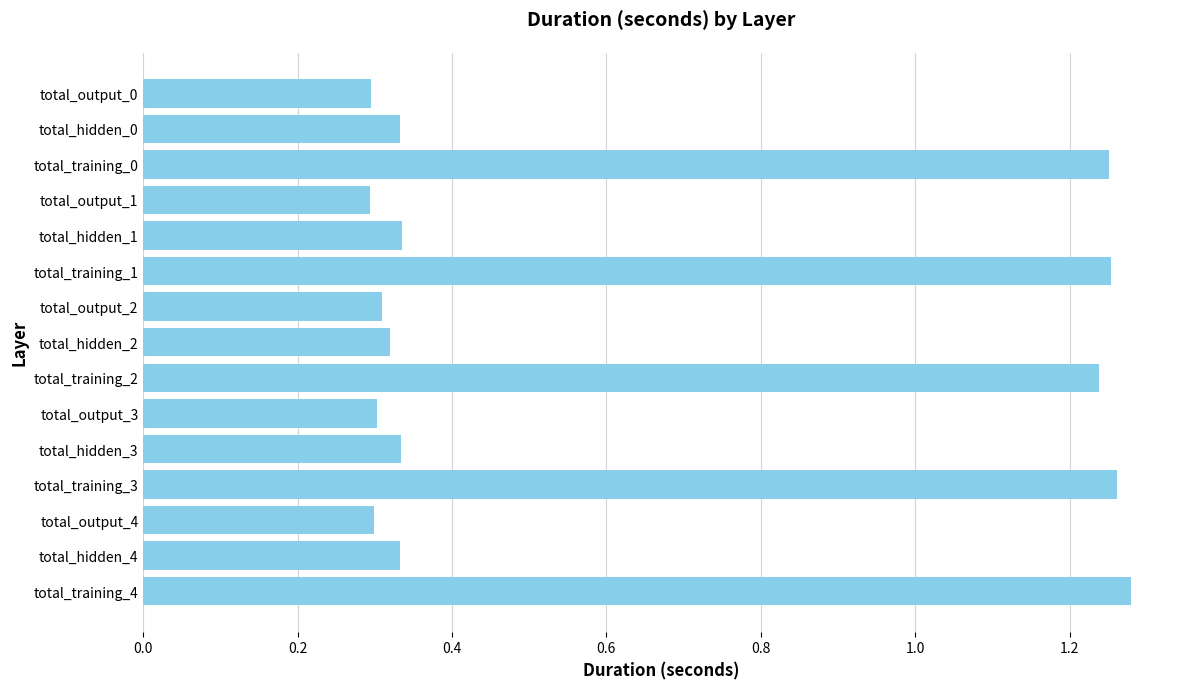

Which has a higher value, total_hidden_2 or total_training_3?

total_training_3